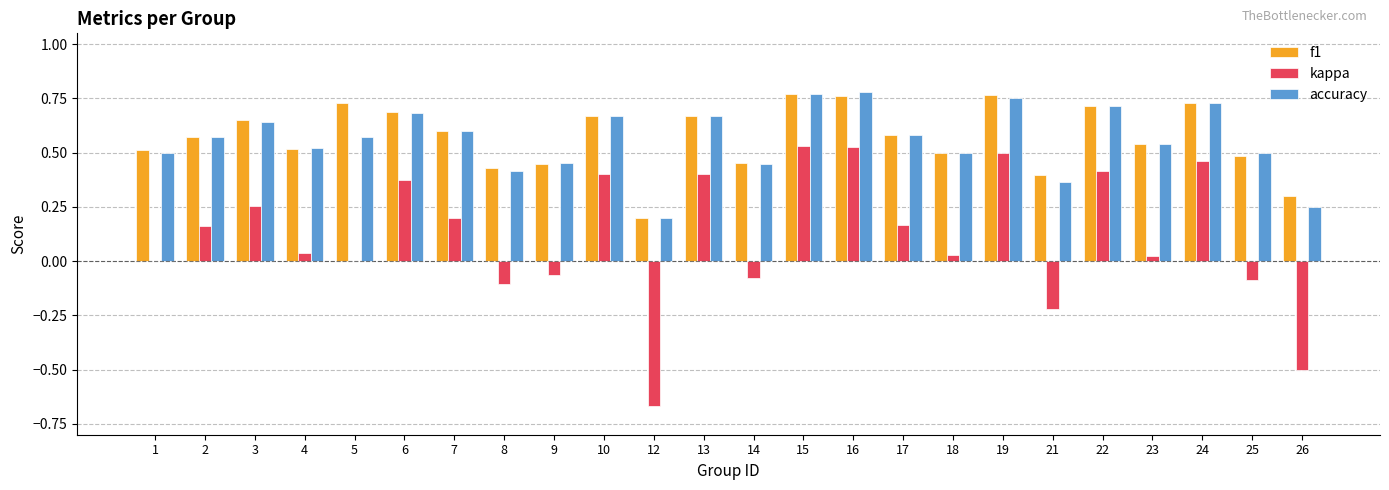

The value of accuracy at 4 is 0.5. True or false?

True